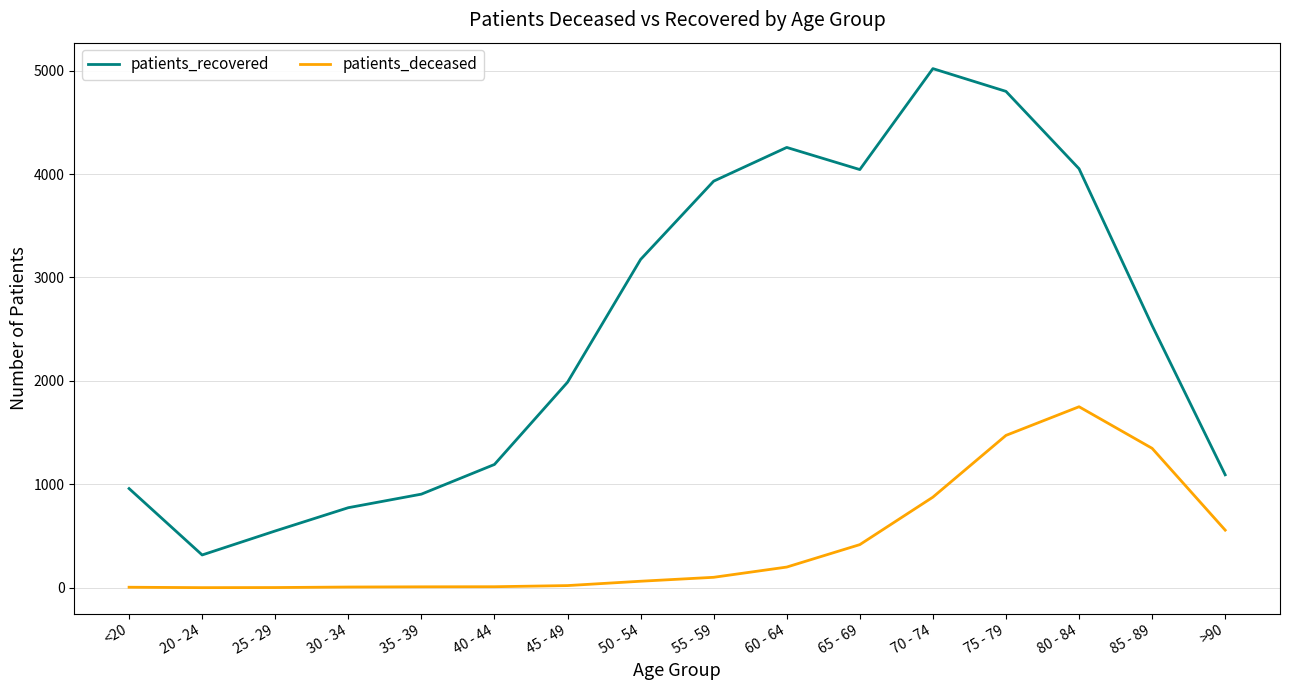

What is the difference between the maximum and minimum values in the patients_deceased series?

1749